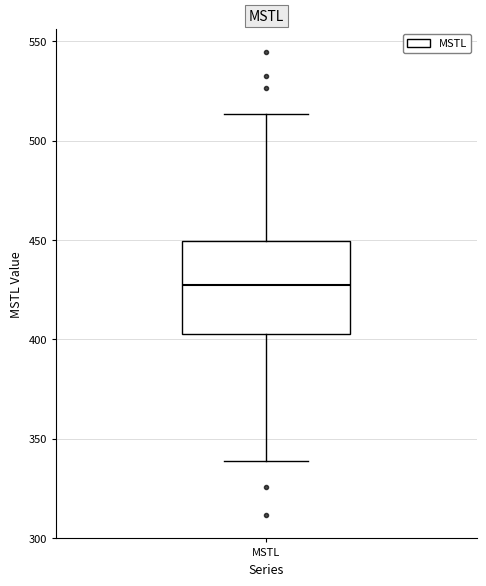

Where does the median line of the box for MSTL sit on the y-axis? The values are not printed on the chart, so give them approximately, as read against the axis.

425